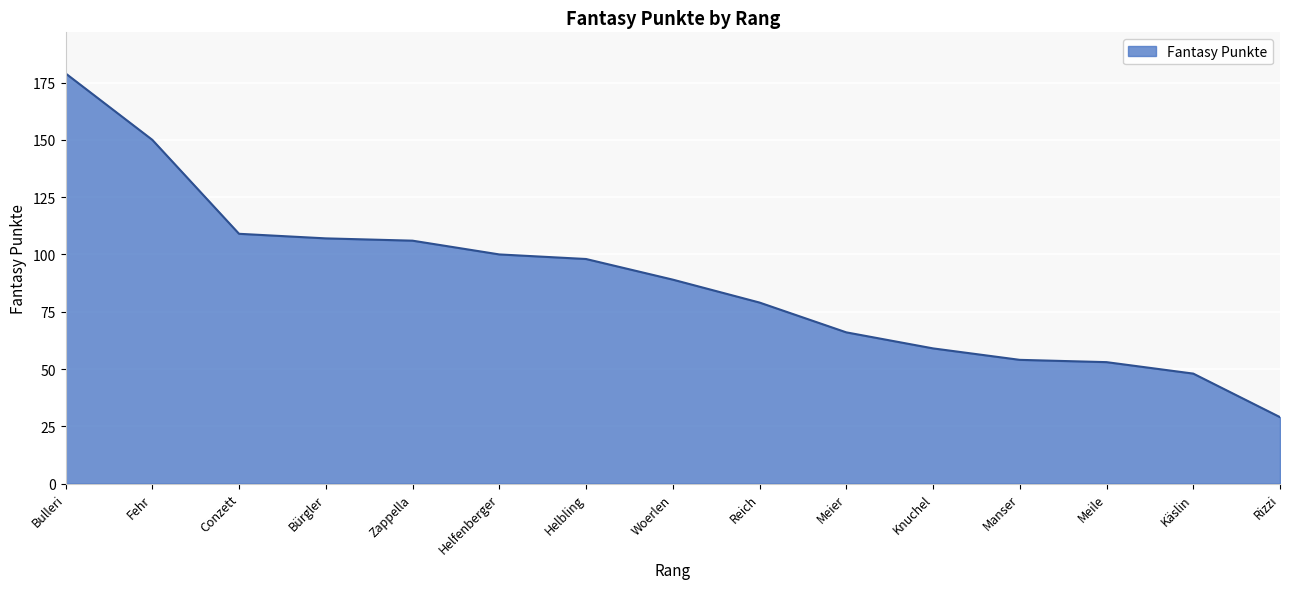

What value does the data have at Bürgler, to the nearest 10?

110